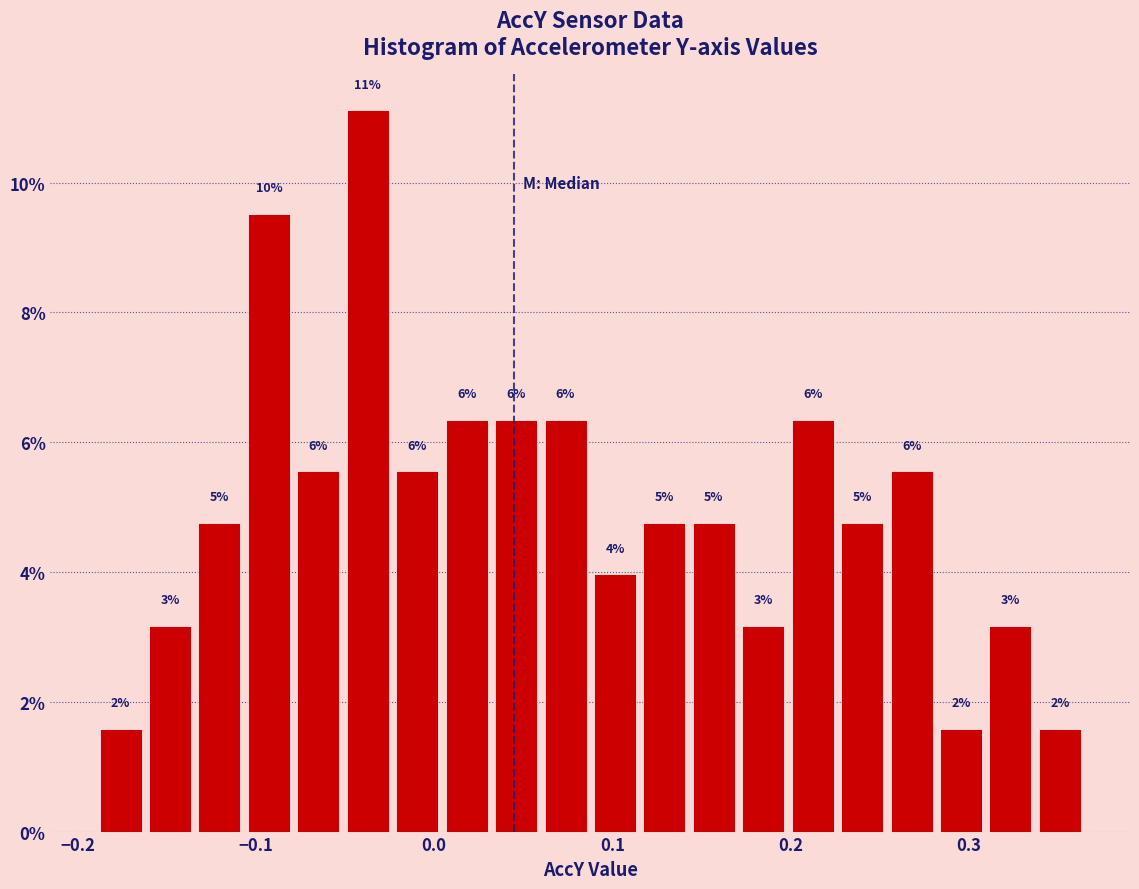

Read against the x-axis, roughly where is the centre of the tallest bar?

-0.04